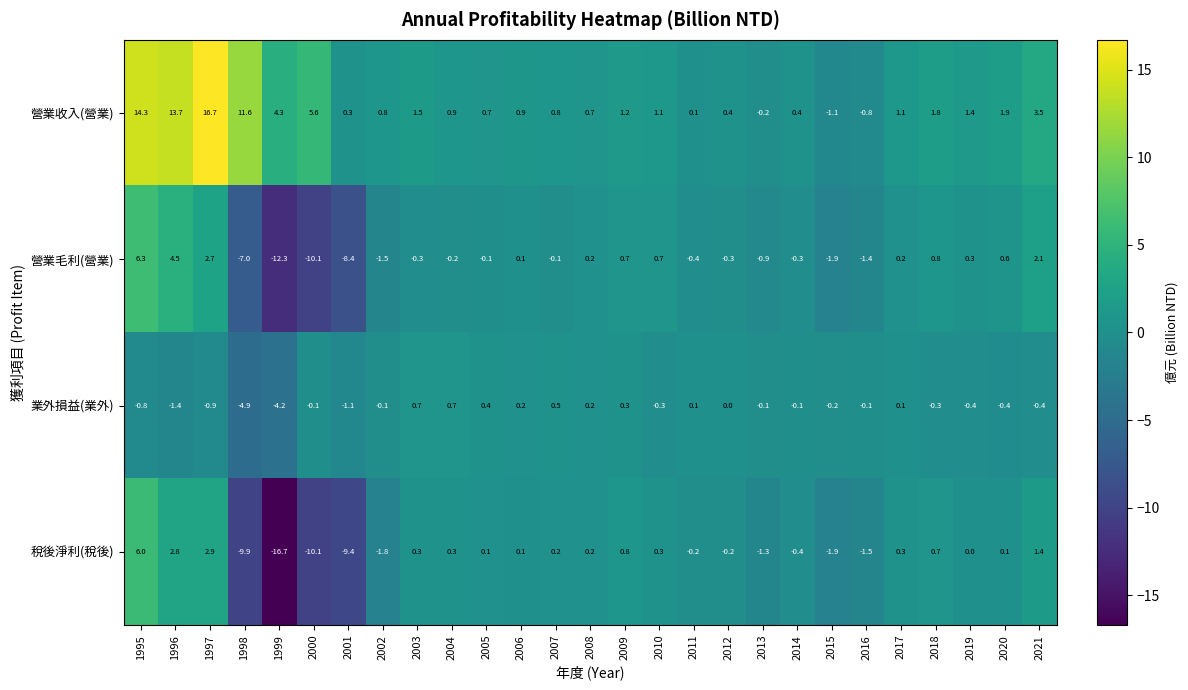

The 營業毛利(營業) series shows -0.1 at 2007. True or false?

True